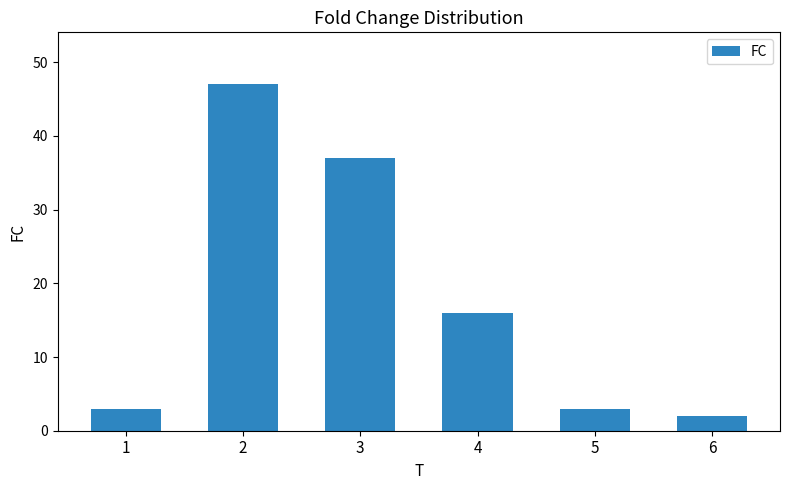

Reading left to right, what are all the values shown in this chart?

1=3	2=47	3=37	4=16	5=3	6=2